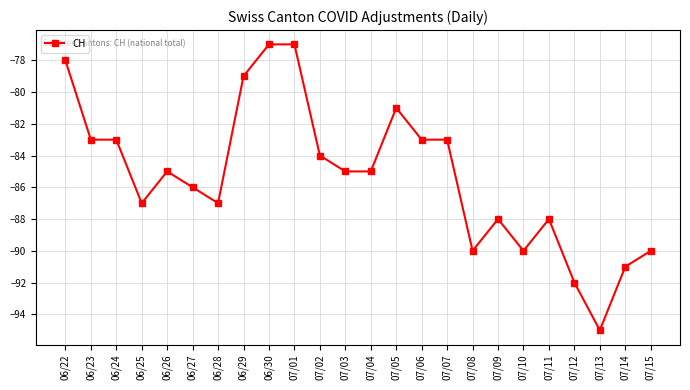

What value does the data have at 06/27, to the nearest 10?

-90